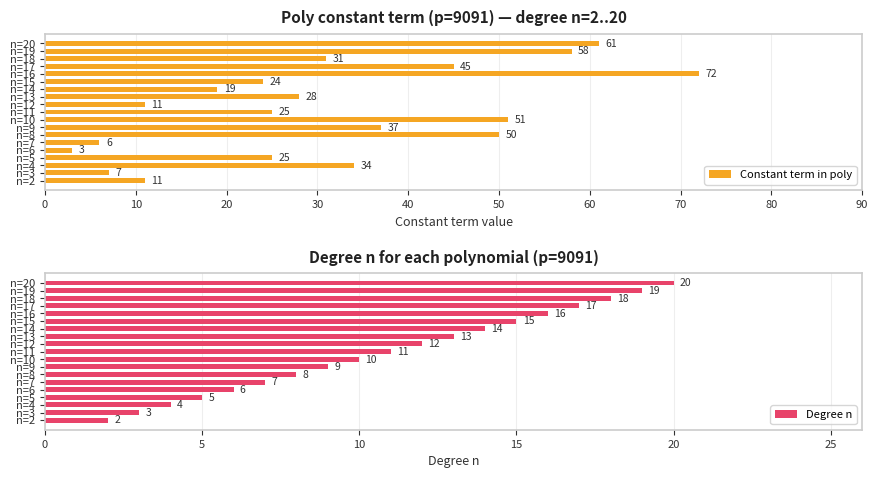

At how many categories does at least one series exceed 45?

5